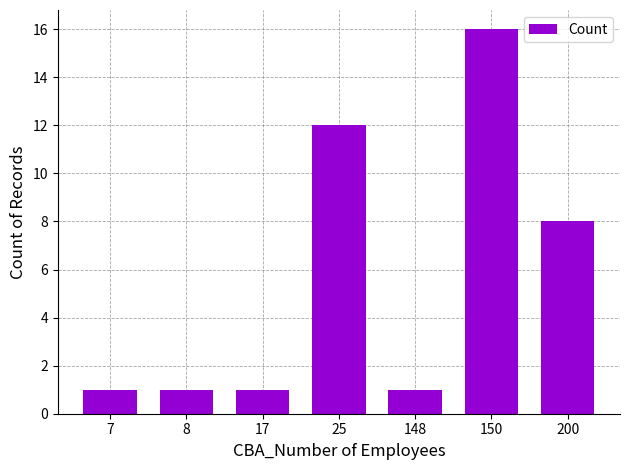

What is the minimum value shown in the chart?

1